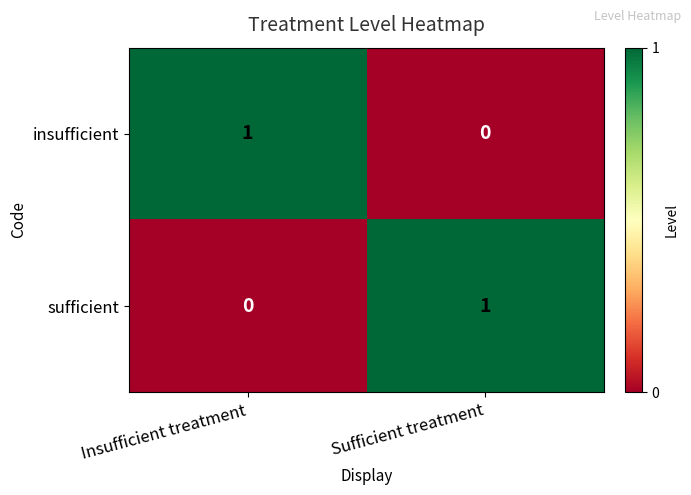

Rank the series at Sufficient treatment from highest to lowest value.

sufficient, insufficient